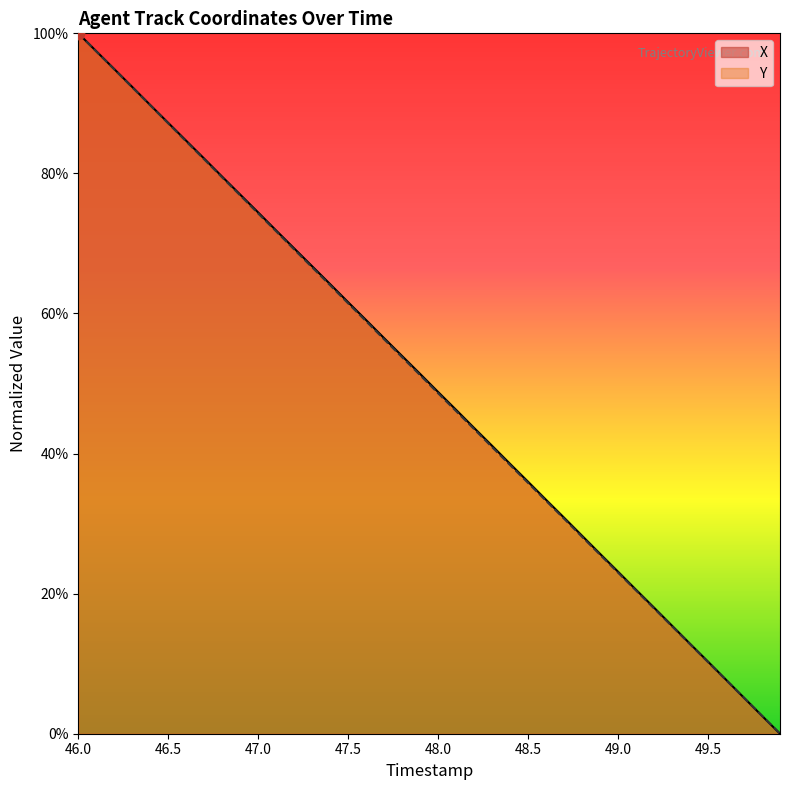

Which series has the largest total across all categories?

X